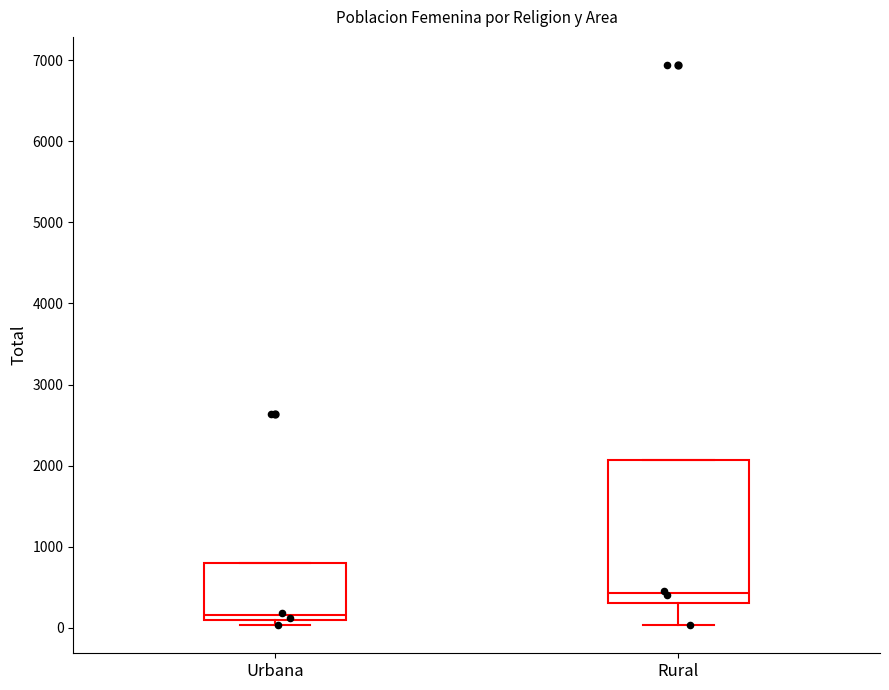

Which box is the tallest, from its lower edge to its upper edge?

Rural